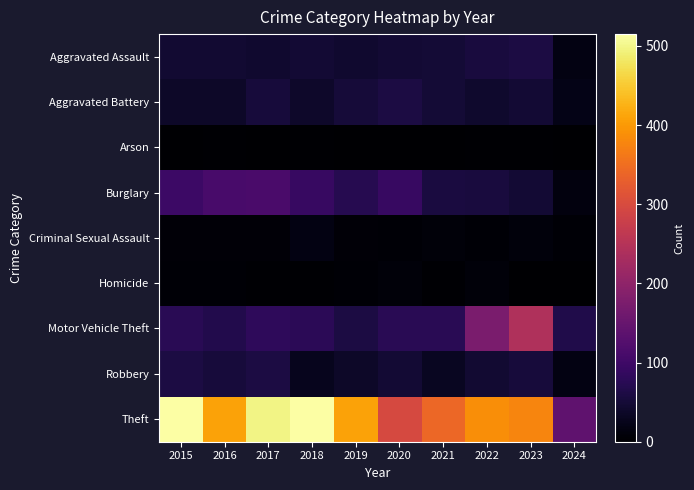

Reading left to right, extract all data points from this chart.

Aggravated Assault: 2015=46	2016=46	2017=44	2018=48	2019=44	2020=48	2021=50	2022=55	2023=59	2024=18
Aggravated Battery: 2015=38	2016=37	2017=54	2018=39	2019=51	2020=59	2021=49	2022=42	2023=47	2024=22
Arson: 2015=1	2016=4	2017=2	2018=3	2019=0	2020=2	2021=1	2022=3	2023=4	2024=1
Burglary: 2015=98	2016=112	2017=114	2018=92	2019=72	2020=92	2021=57	2022=56	2023=47	2024=13
Criminal Sexual Assault: 2015=7	2016=7	2017=7	2018=18	2019=7	2020=5	2021=9	2022=5	2023=12	2024=5
Homicide: 2015=6	2016=5	2017=4	2018=3	2019=5	2020=10	2021=4	2022=9	2023=2	2024=0
Motor Vehicle Theft: 2015=75	2016=67	2017=82	2018=78	2019=60	2020=75	2021=75	2022=175	2023=243	2024=65
Robbery: 2015=59	2016=54	2017=60	2018=27	2019=38	2020=48	2021=32	2022=46	2023=53	2024=18
Theft: 2015=515	2016=409	2017=497	2018=515	2019=409	2020=296	2021=341	2022=388	2023=378	2024=139